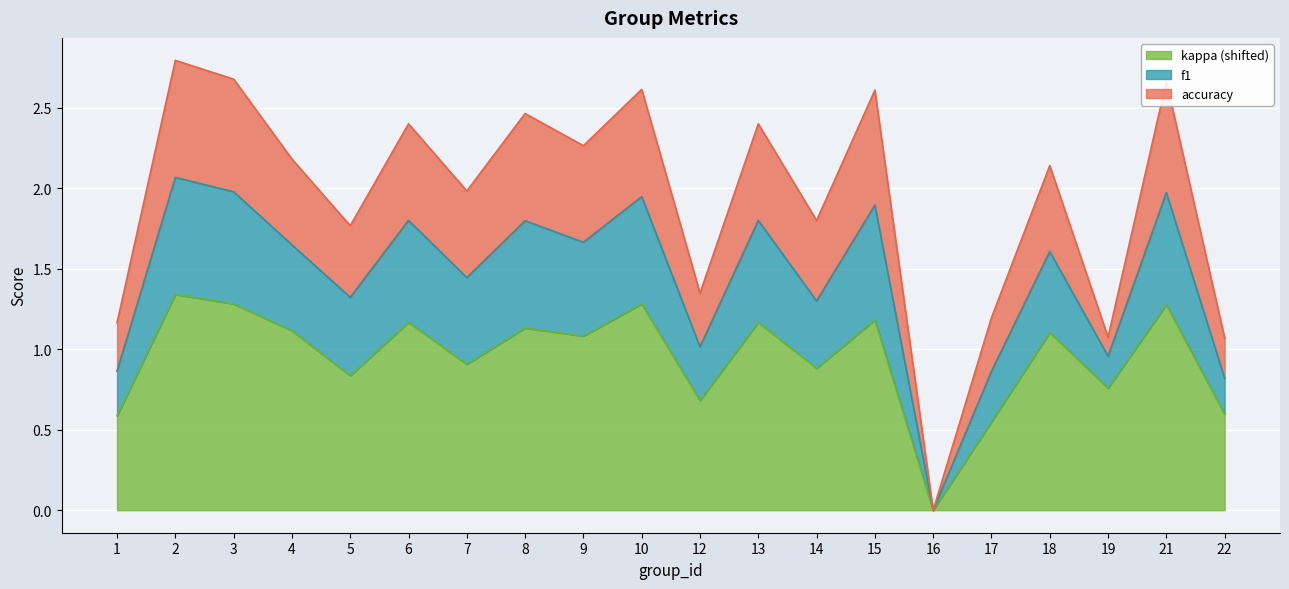

The kappa (shifted) series shows 0.1 at 22. True or false?

False